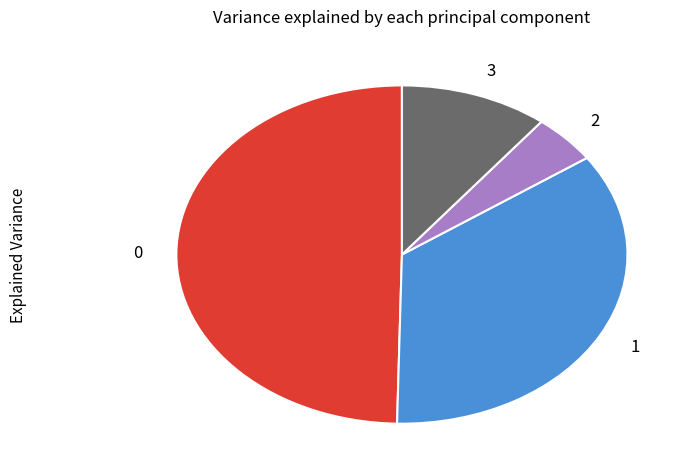

Is the sum of 0 and 1 greater than half?

Yes